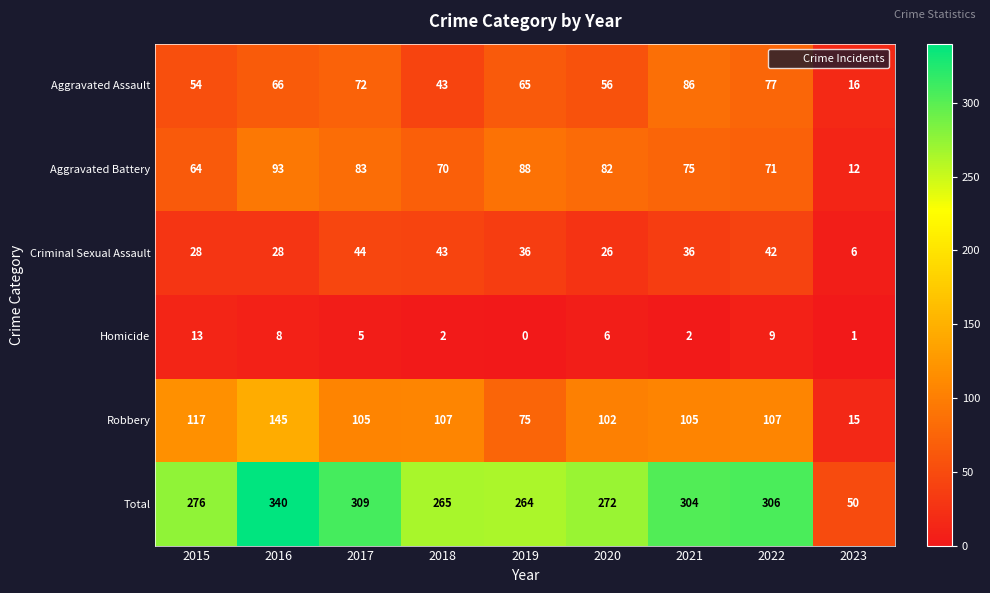

What is the highest value of the Aggravated Assault series?

86